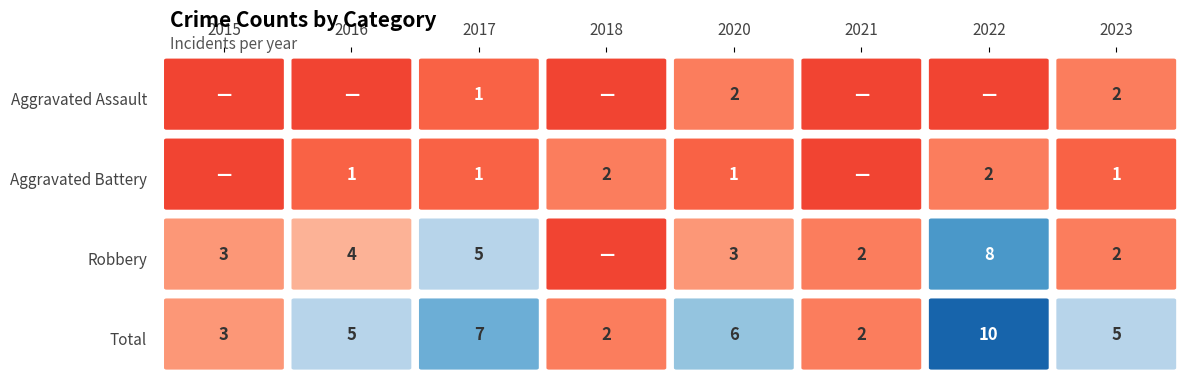

How many data points in Aggravated Battery are above 1?

2